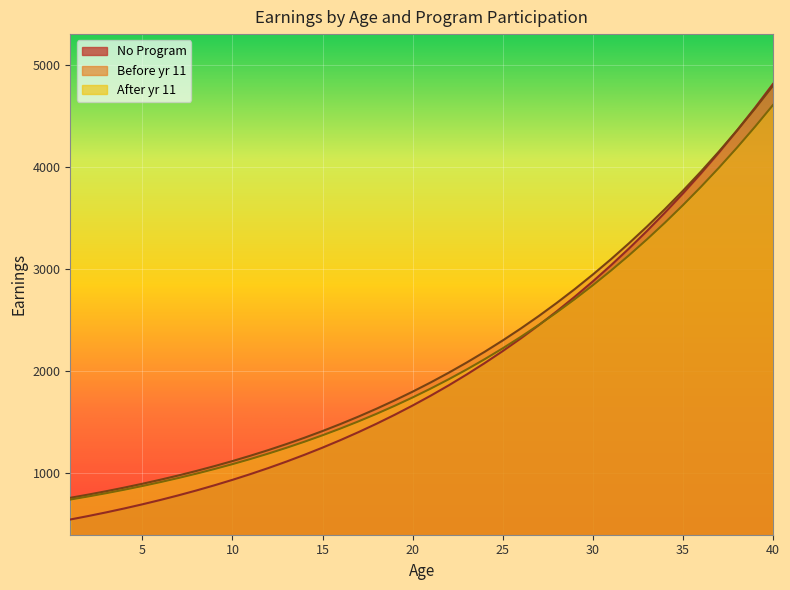

At 20, list the series in order from largest to smallest.

Before yr 11, After yr 11, No Program